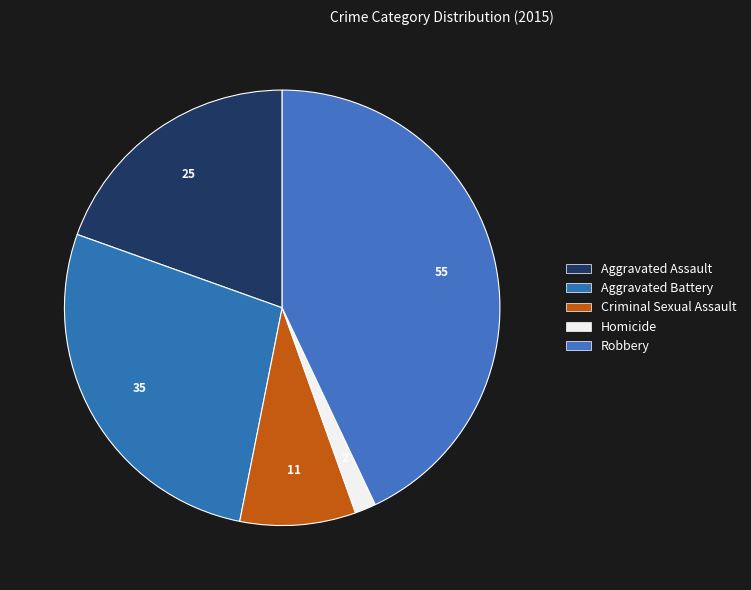

How many segments does this pie chart have?

5